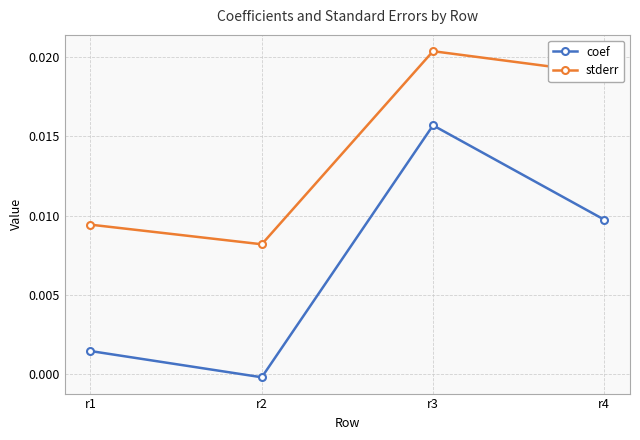

Which series has the widest spread of values?

coef